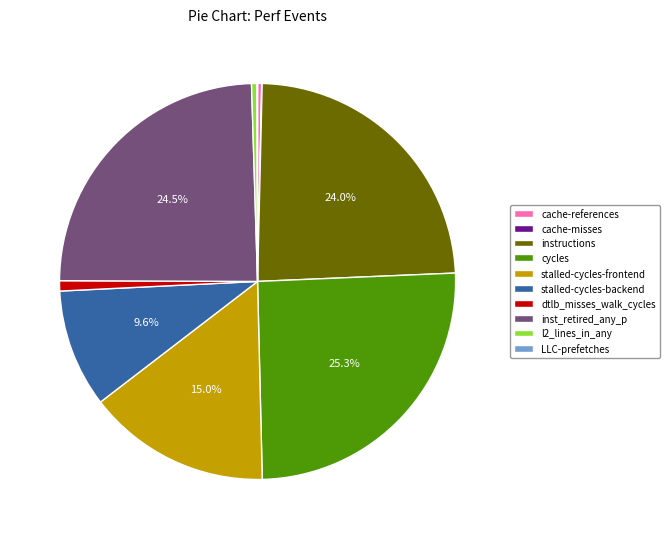

Which slice is the largest?

cycles